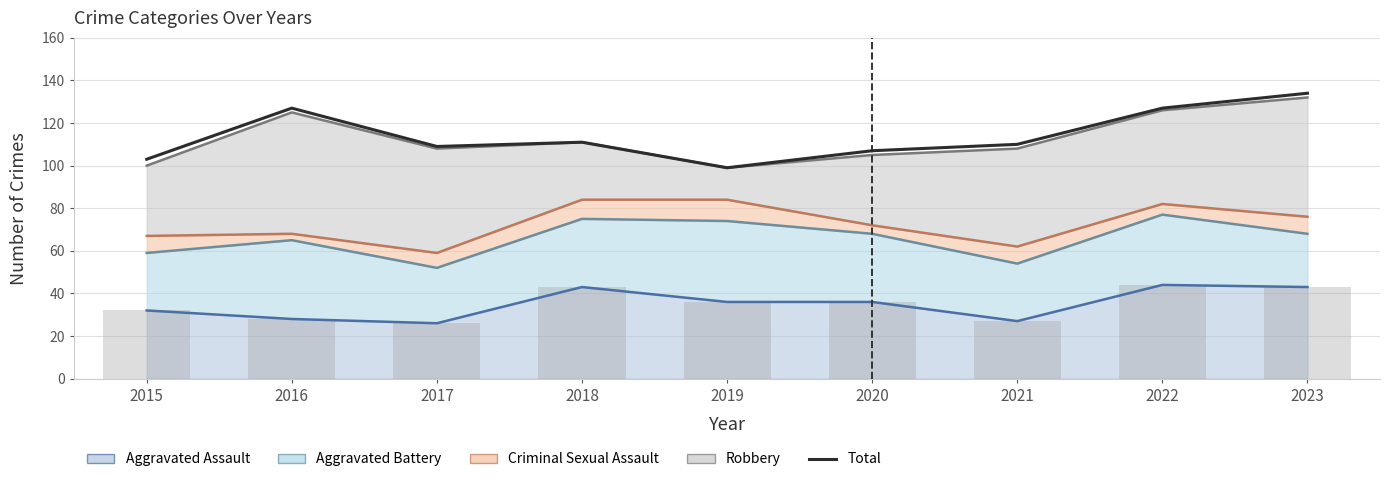

Which category has the lowest value across all series?

2019